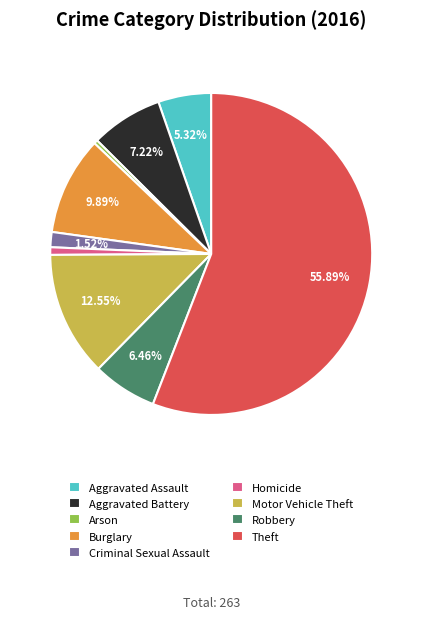

What percentage is NOT represented by Theft?

44.1%